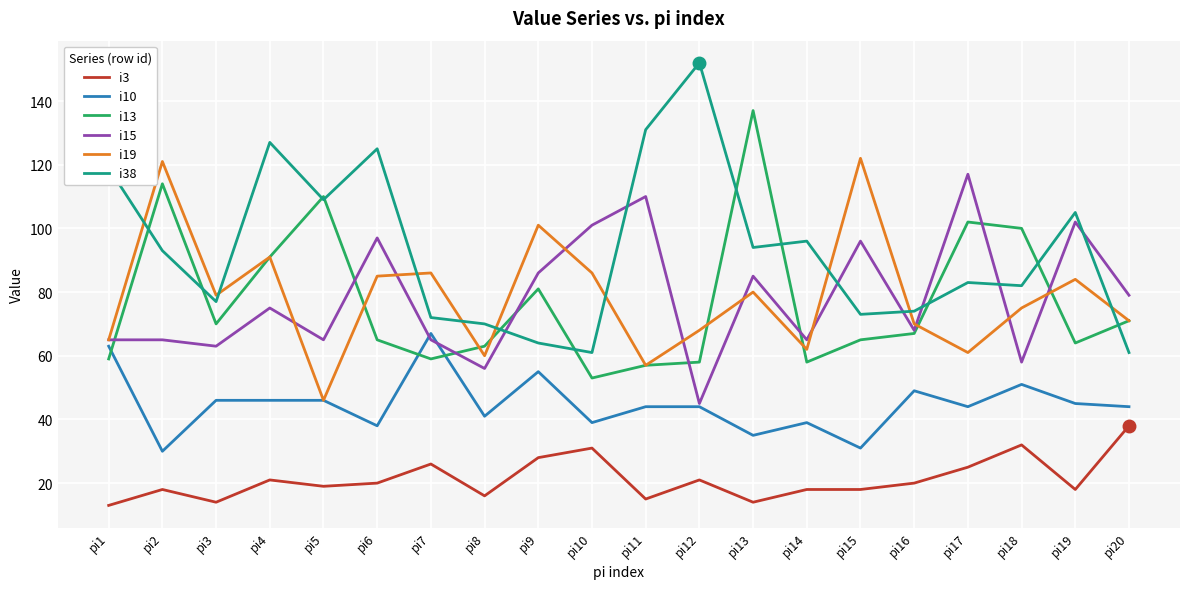

What is the highest value of the i3 series?

38